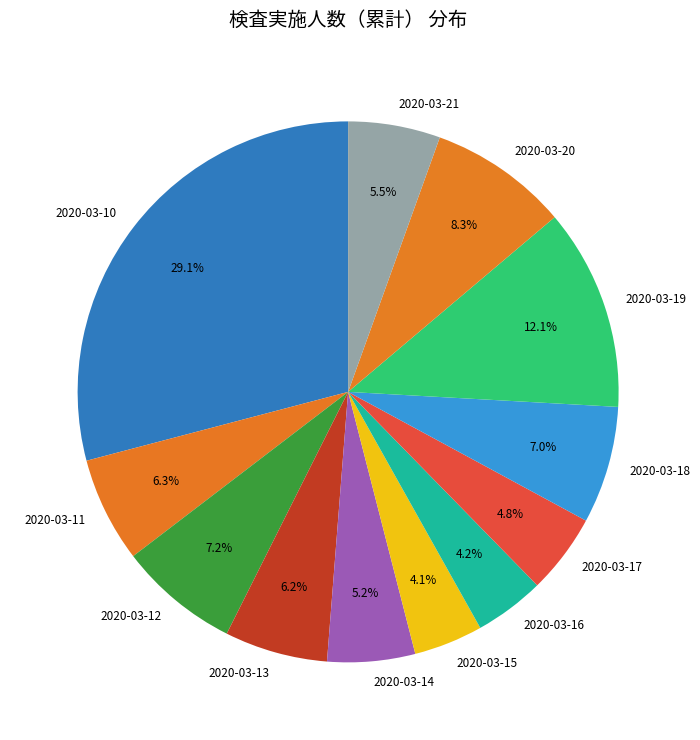

Is it true that 2020-03-10 is 13% of the pie?

False